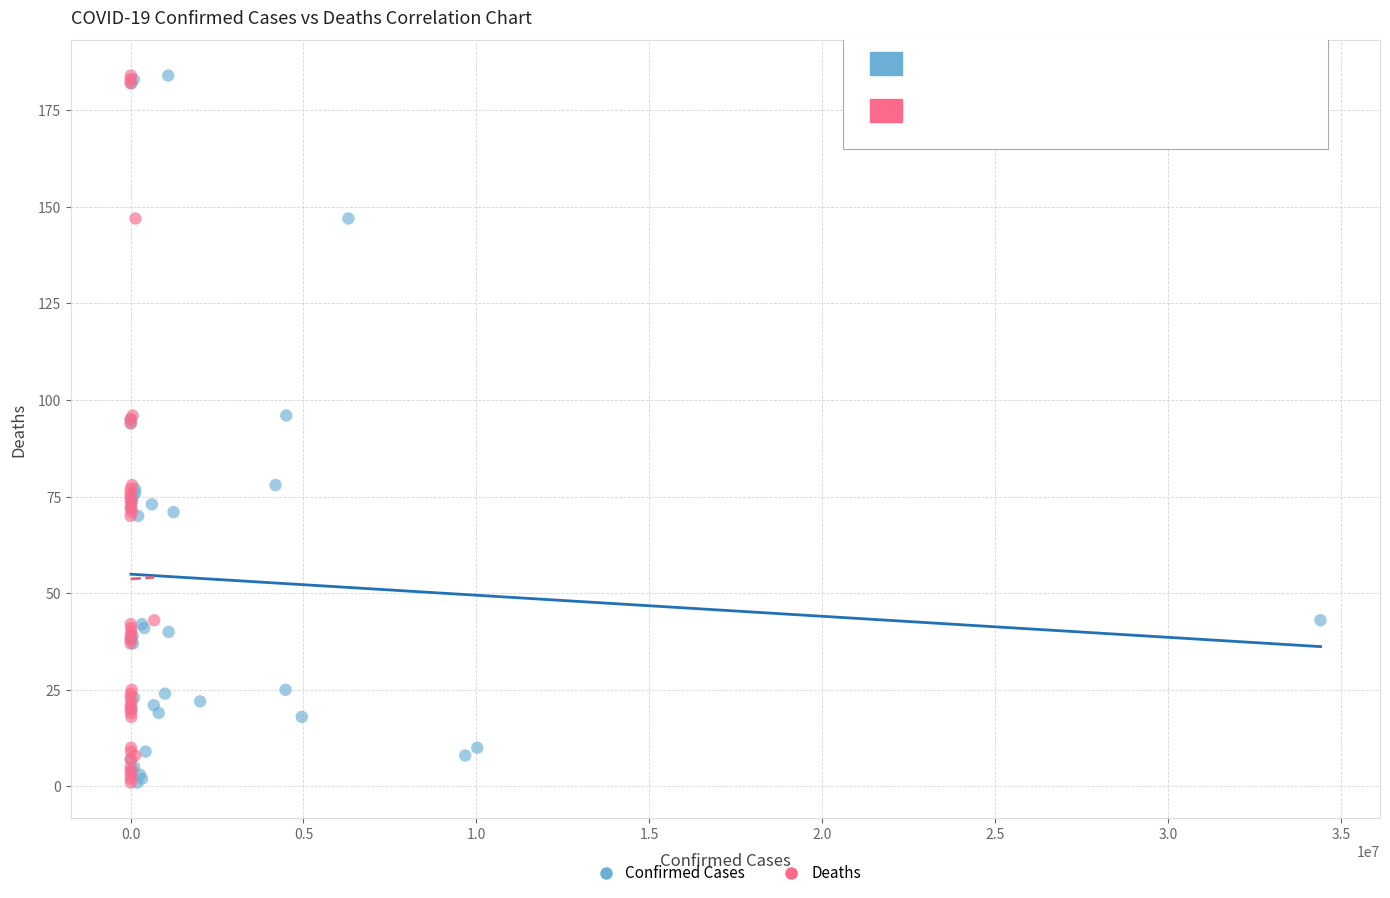

What are all the series names shown in the legend?

Confirmed Cases, Deaths